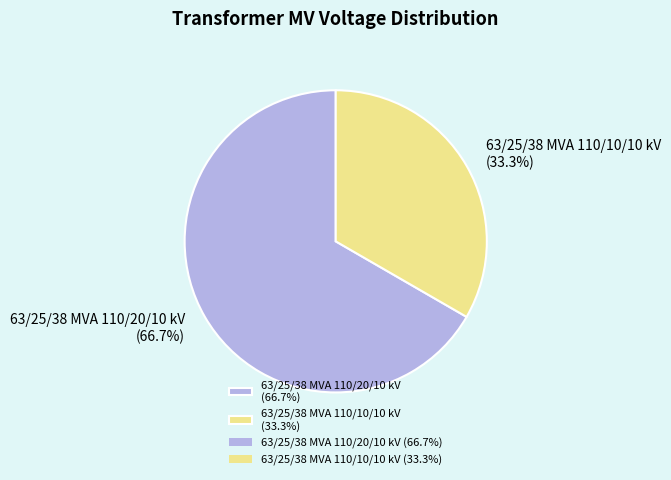

Rank the categories by value from lowest to highest.

63/25/38 MVA 110/10/10 kV, 63/25/38 MVA 110/20/10 kV